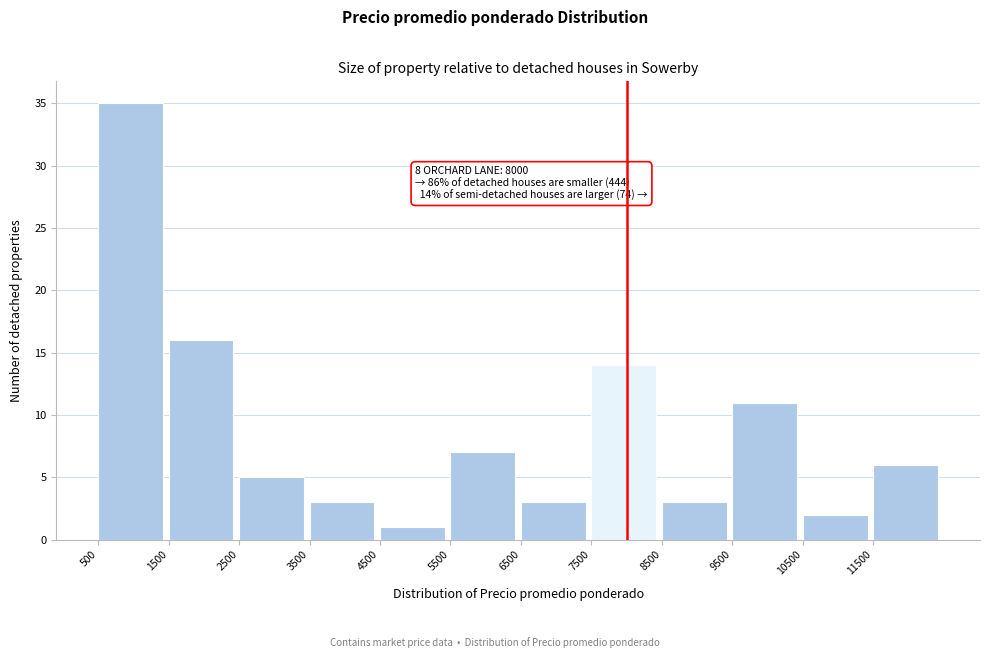

Which range on the x-axis has the tallest bar?

500 to 1500